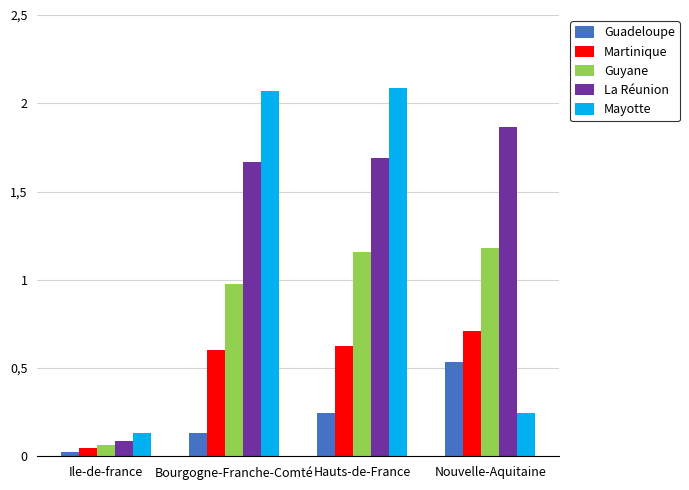

What are all the series names shown in the legend?

Guadeloupe, Martinique, Guyane, La Réunion, Mayotte